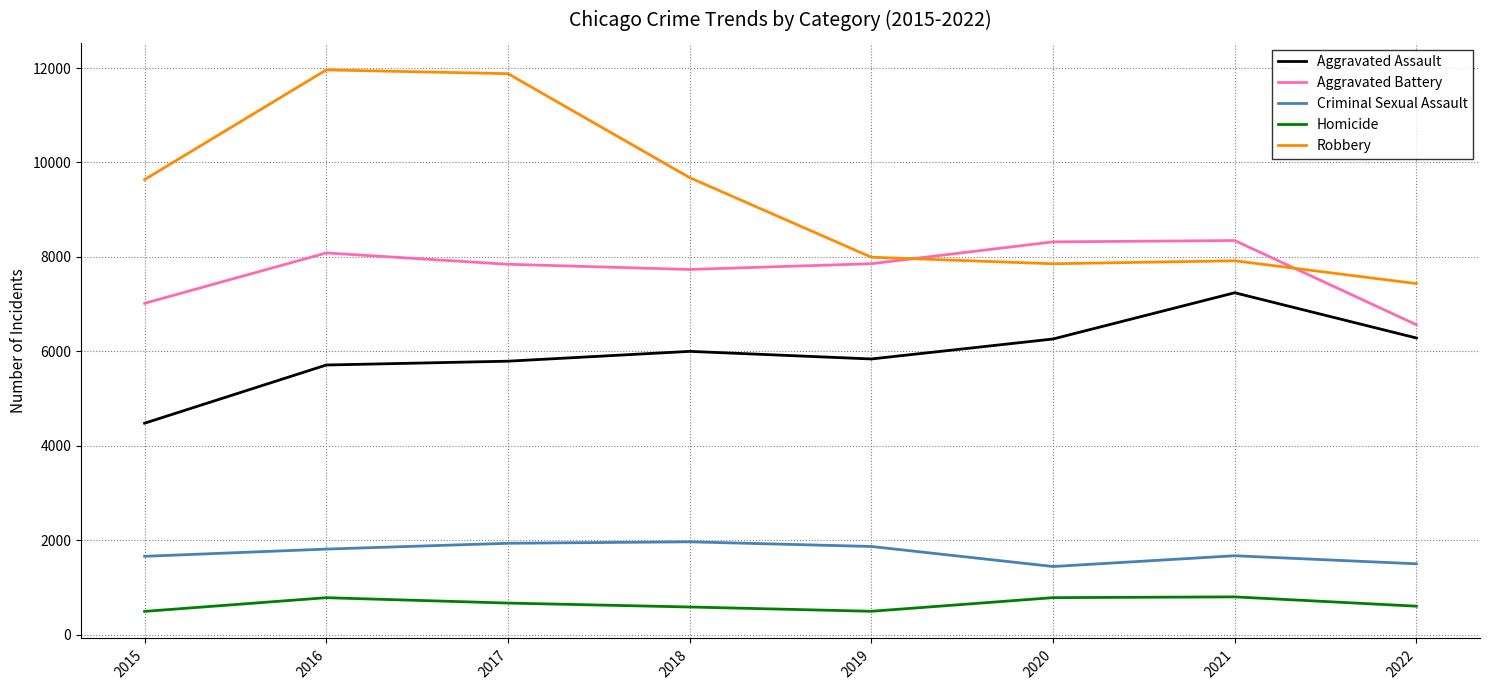

Which category has the lowest value in the Aggravated Assault series?

2015